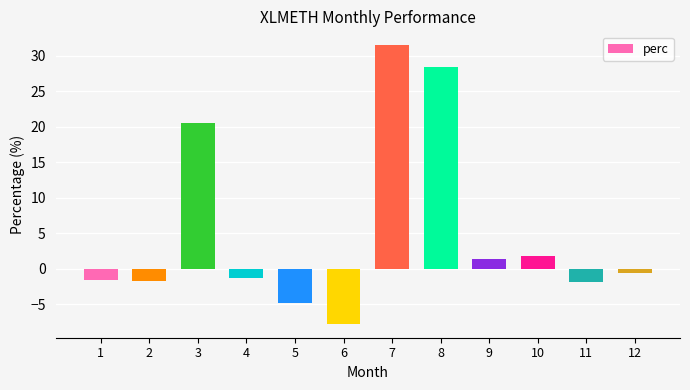

What is the sum of all values?

64.0